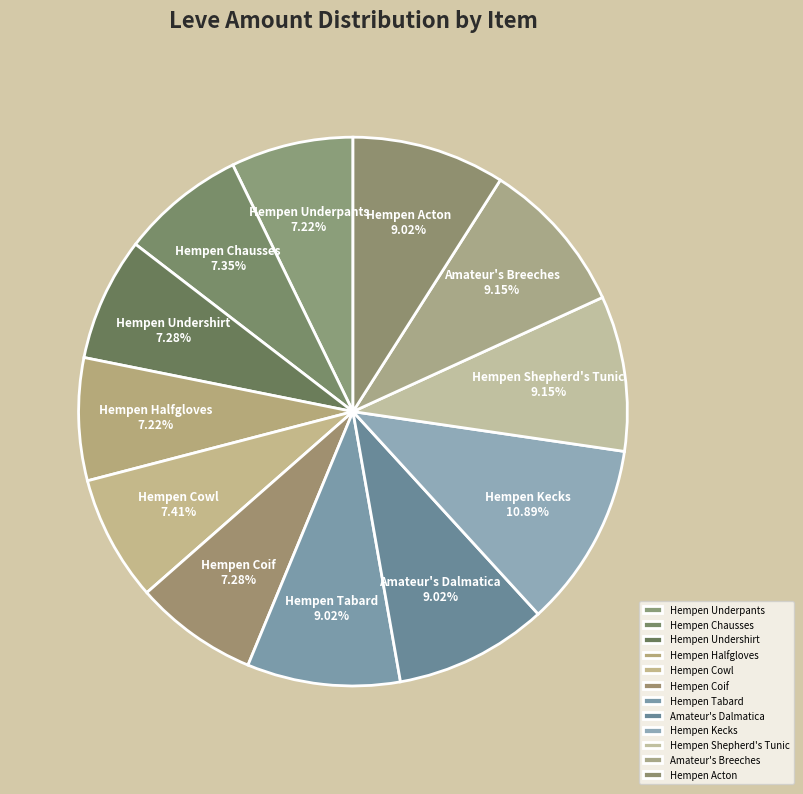

To the nearest percent, what portion does Hempen Halfgloves represent?

7%